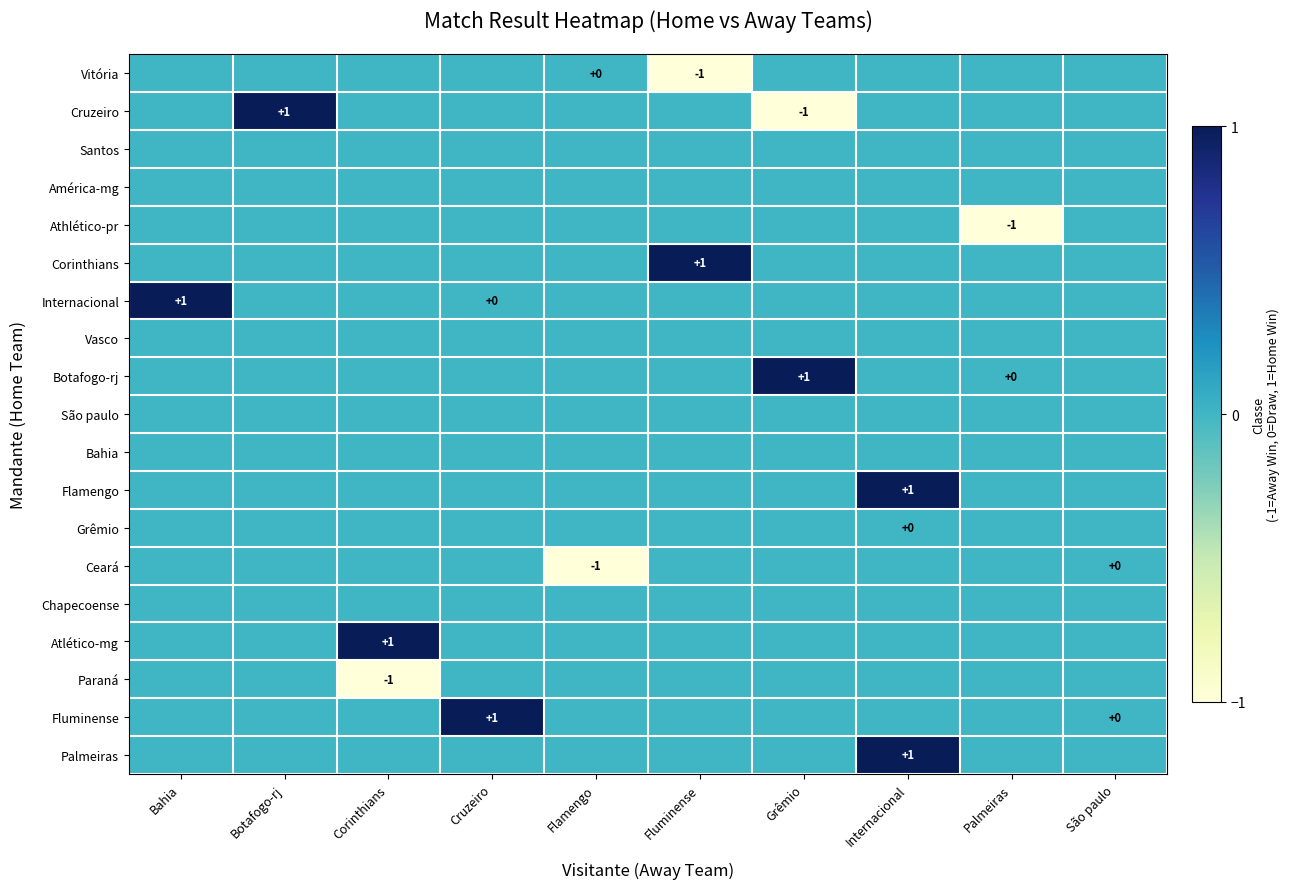

What is the approximate value of Cruzeiro at Botafogo-rj?

1